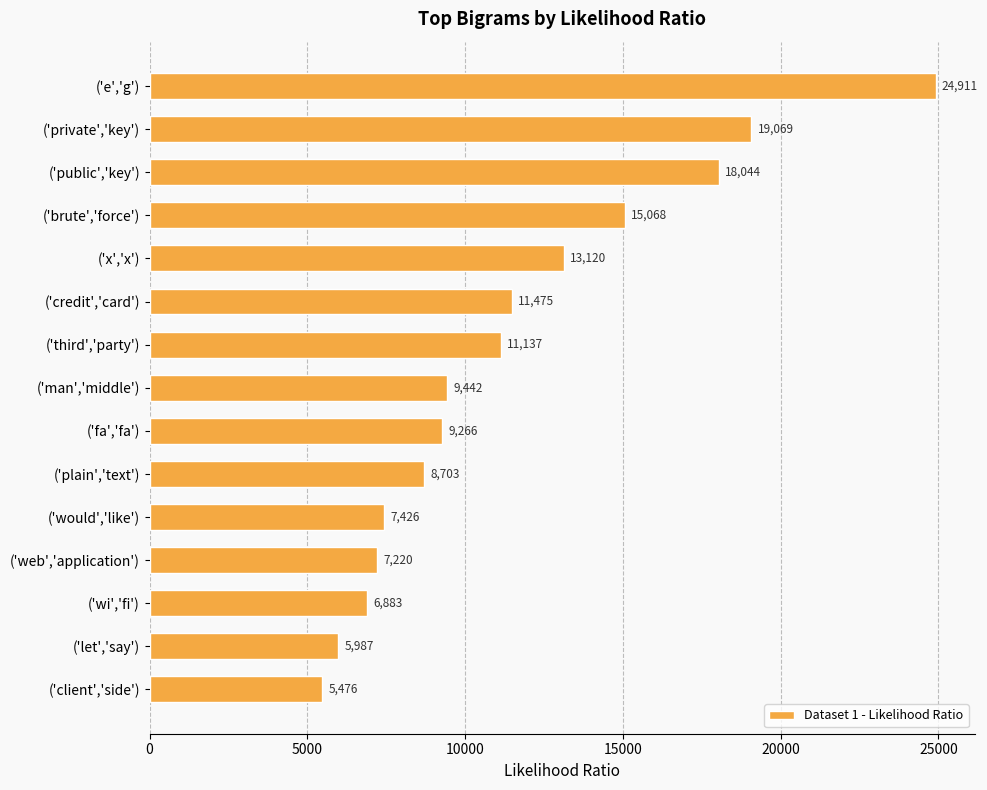

Which label corresponds to the smallest value in the chart?

('client','side')